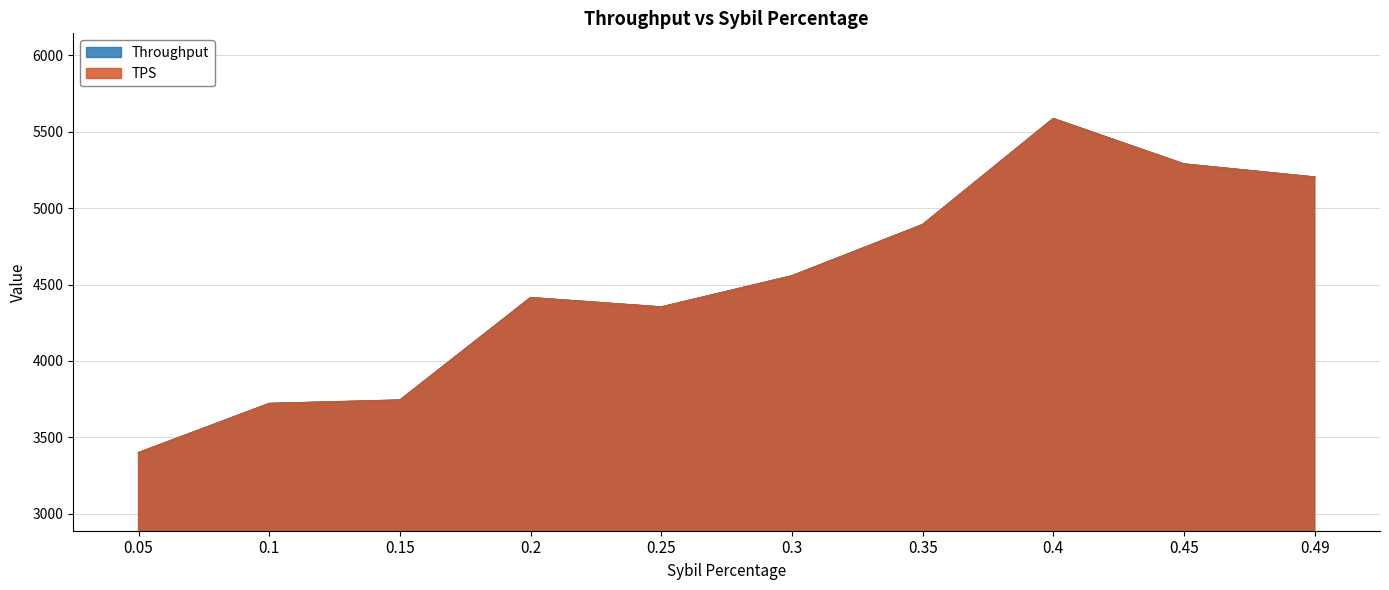

How many series are shown in this chart?

2